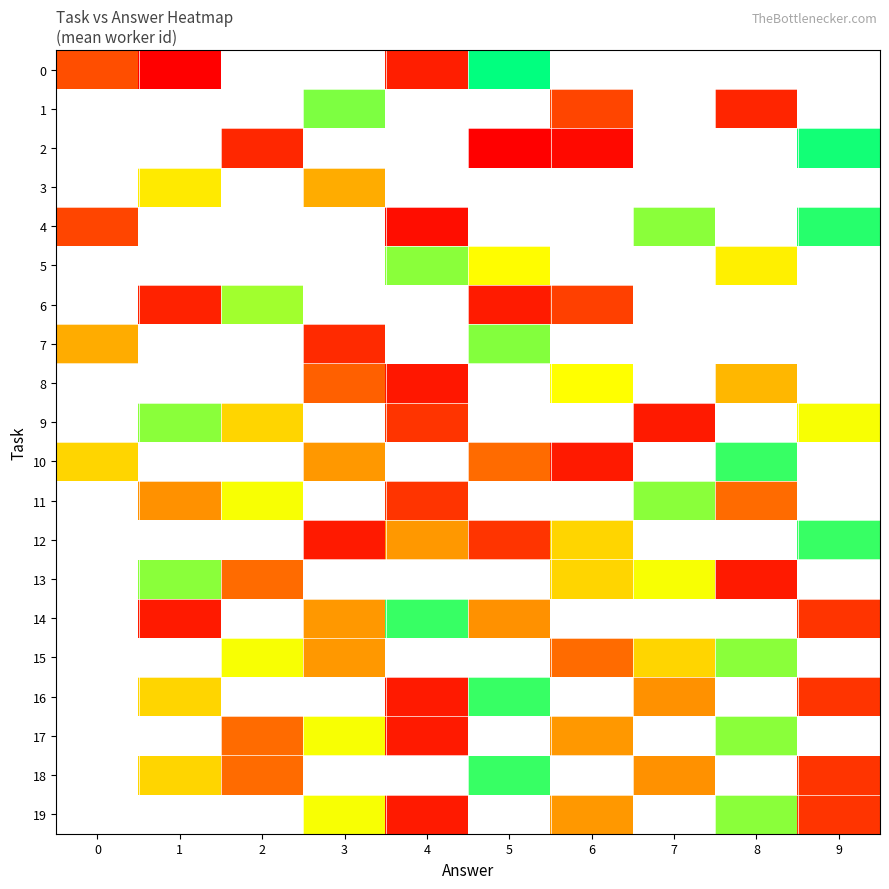

True or false: 0 has a value of 54.1 at 0.

False